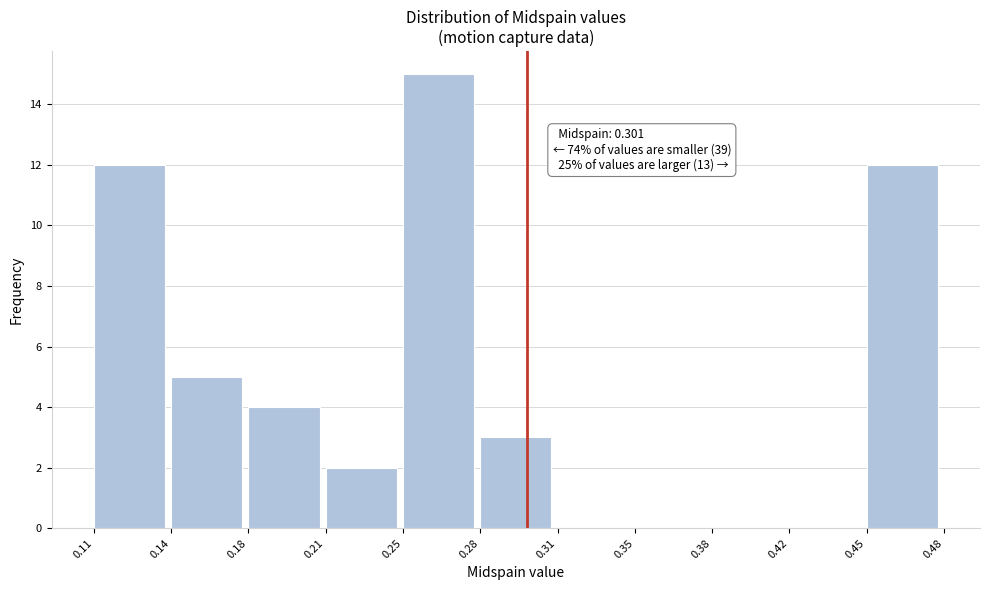

Reading right to left, transcribe all the data shown in this chart.

0.45=12	0.42=0	0.38=0	0.35=0	0.31=0	0.28=3	0.25=15	0.21=2	0.18=4	0.14=5	0.11=12